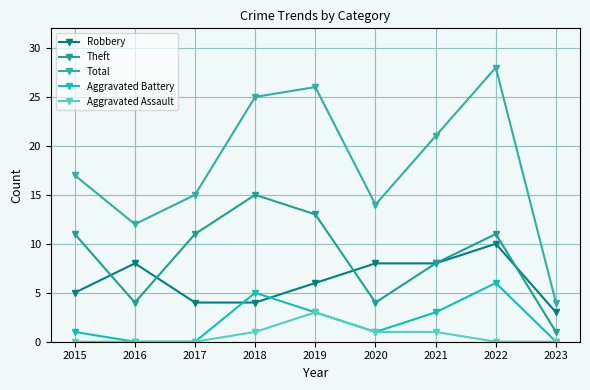

True or false: Aggravated Assault and Theft cross at least once.

False